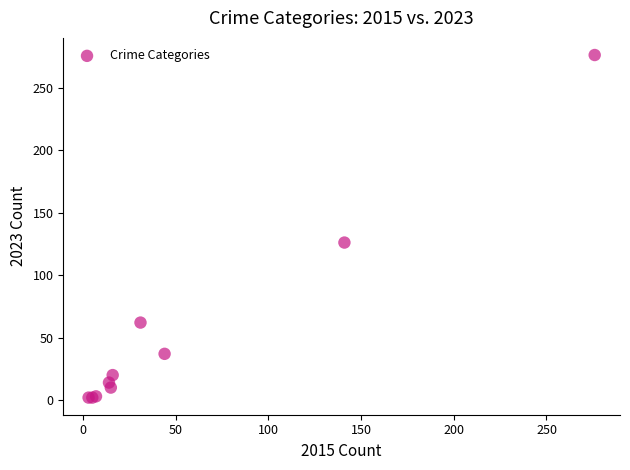

What Y value in the scatter plot is closest to 139?

126